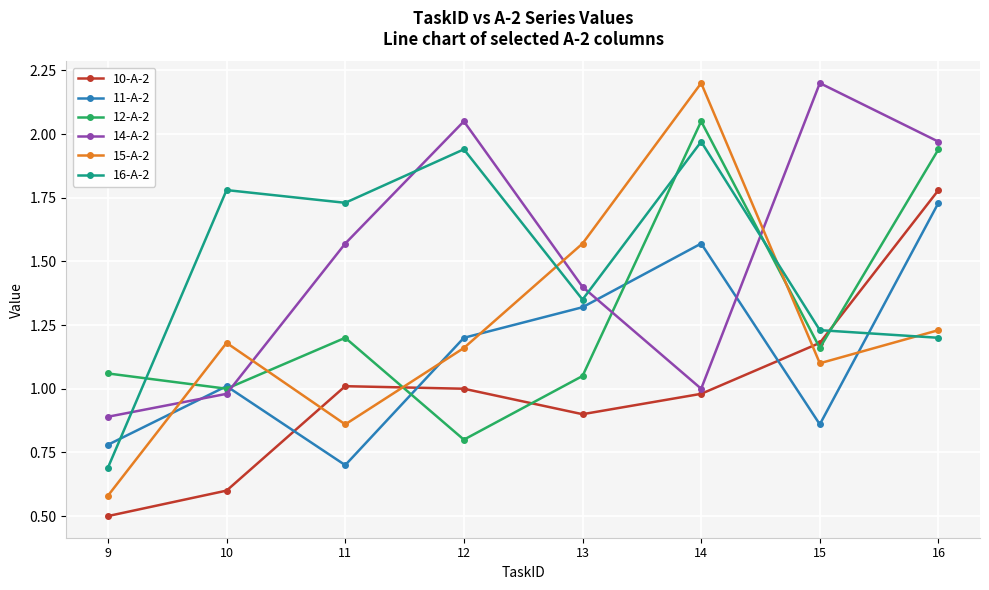

How many intersections are there between 15-A-2 and 11-A-2?

4